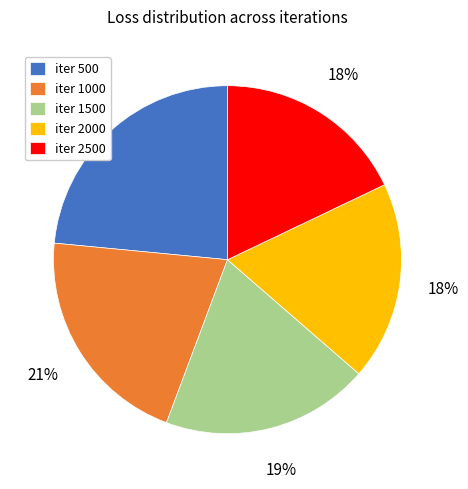

Is there a majority slice in this chart?

No